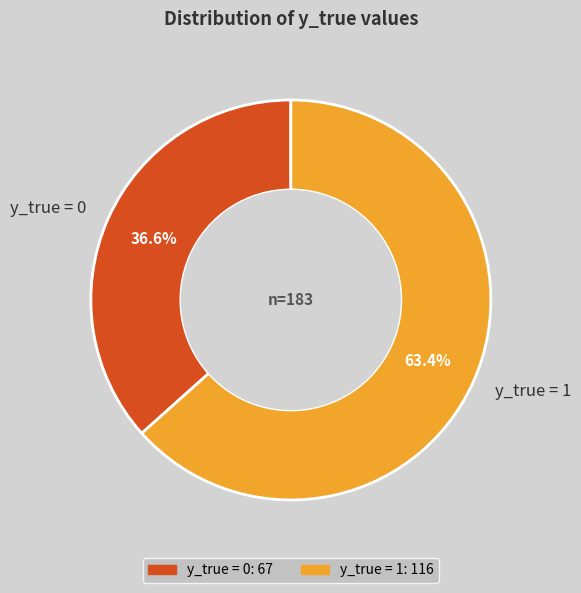

Which slice is the smallest?

y_true = 0